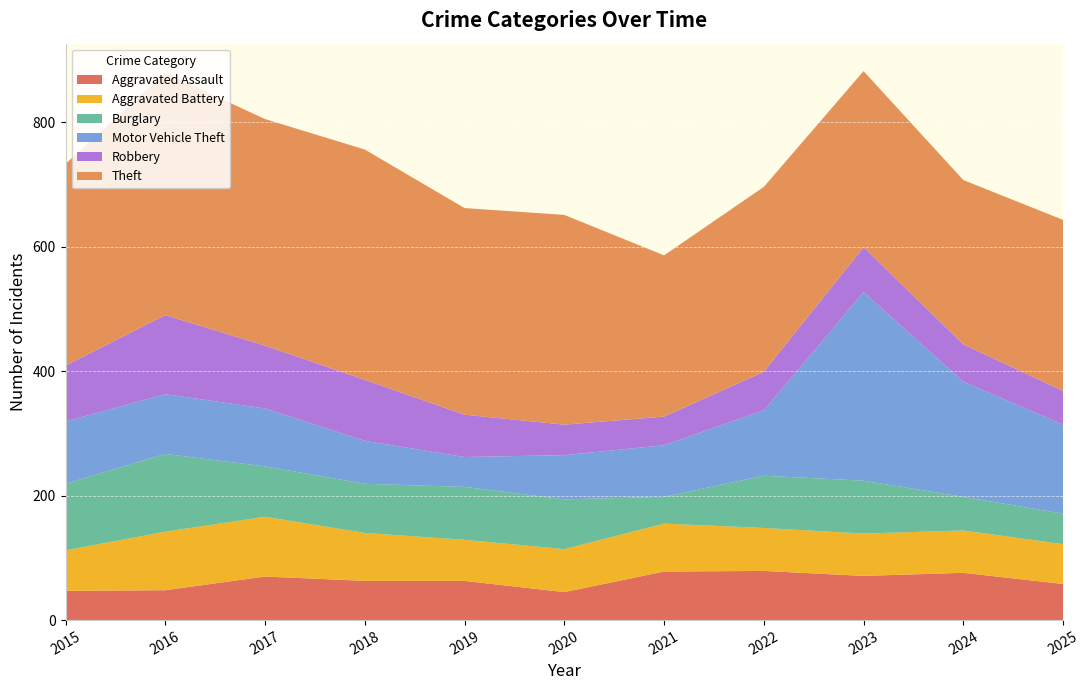

Reading left to right, list all the values displayed in this chart.

Aggravated Assault: 2015=47	2016=48	2017=70	2018=63	2019=63	2020=45	2021=78	2022=79	2023=71	2024=76	2025=58
Aggravated Battery: 2015=65	2016=94	2017=96	2018=77	2019=66	2020=69	2021=77	2022=69	2023=68	2024=68	2025=64
Burglary: 2015=107	2016=125	2017=81	2018=79	2019=85	2020=80	2021=43	2022=84	2023=85	2024=54	2025=49
Motor Vehicle Theft: 2015=100	2016=96	2017=93	2018=69	2019=48	2020=71	2021=83	2022=105	2023=303	2024=185	2025=143
Robbery: 2015=90	2016=127	2017=101	2018=98	2019=68	2020=49	2021=46	2022=62	2023=72	2024=60	2025=54
Theft: 2015=324	2016=389	2017=364	2018=370	2019=332	2020=337	2021=259	2022=297	2023=283	2024=264	2025=275